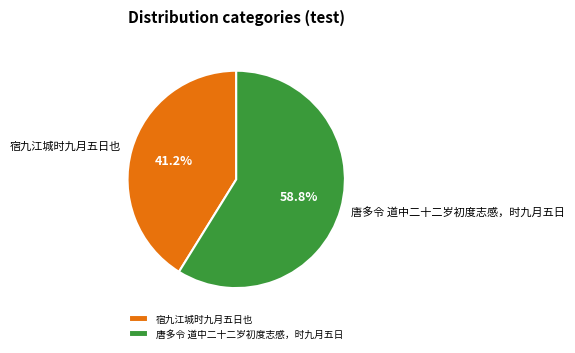

Which slice represents more than half of the pie?

唐多令 道中二十二岁初度志感，时九月五日